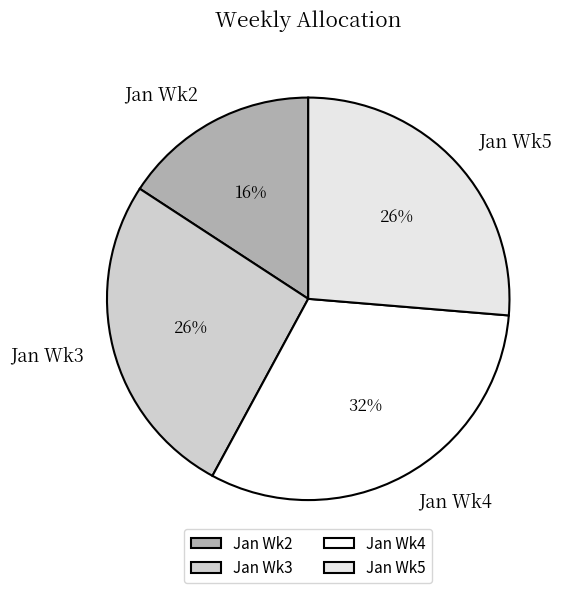

Which category has the smallest portion of the pie?

Jan Wk2